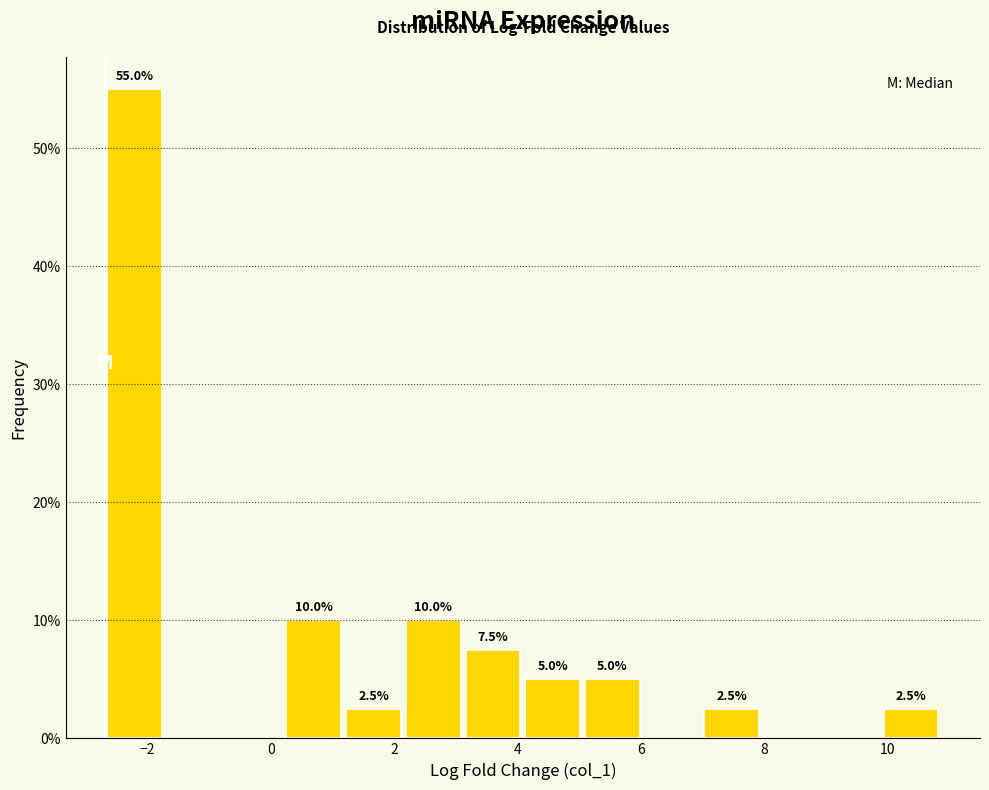

Which range on the x-axis has the tallest bar?

-2.6 to -1.8